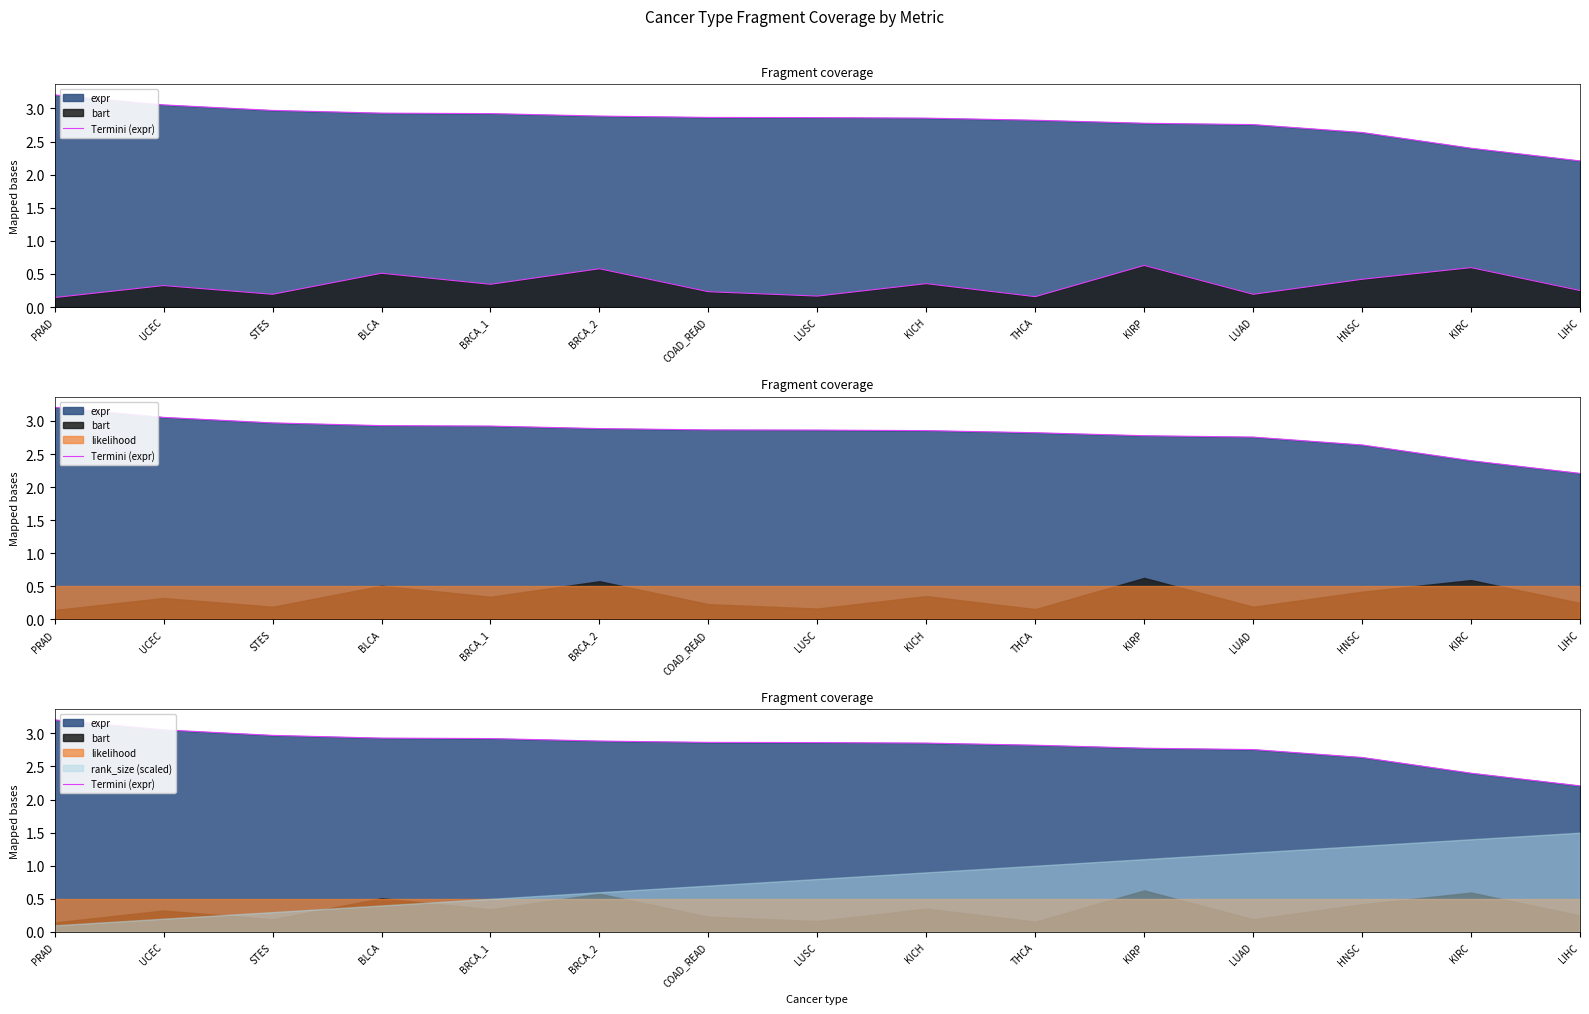

True or false: the data shows 4.6 at HNSC.

False